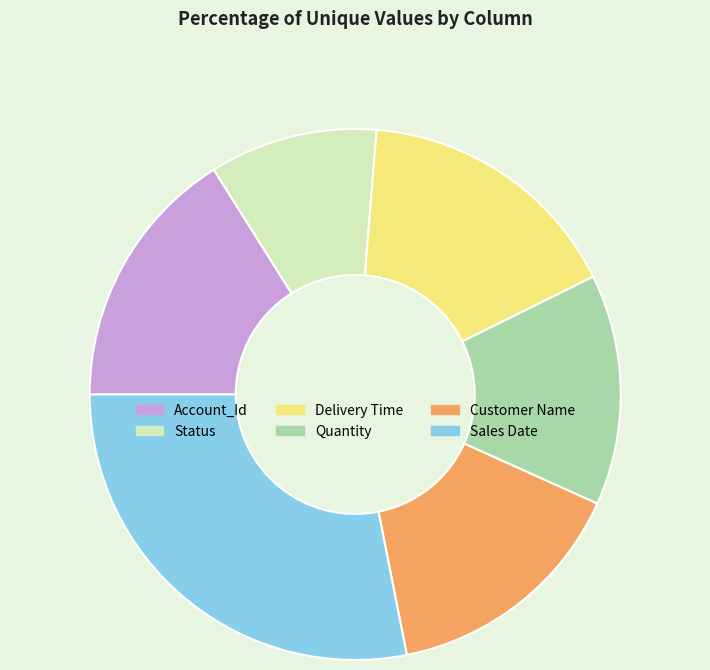

Which slice is the largest?

Sales Date